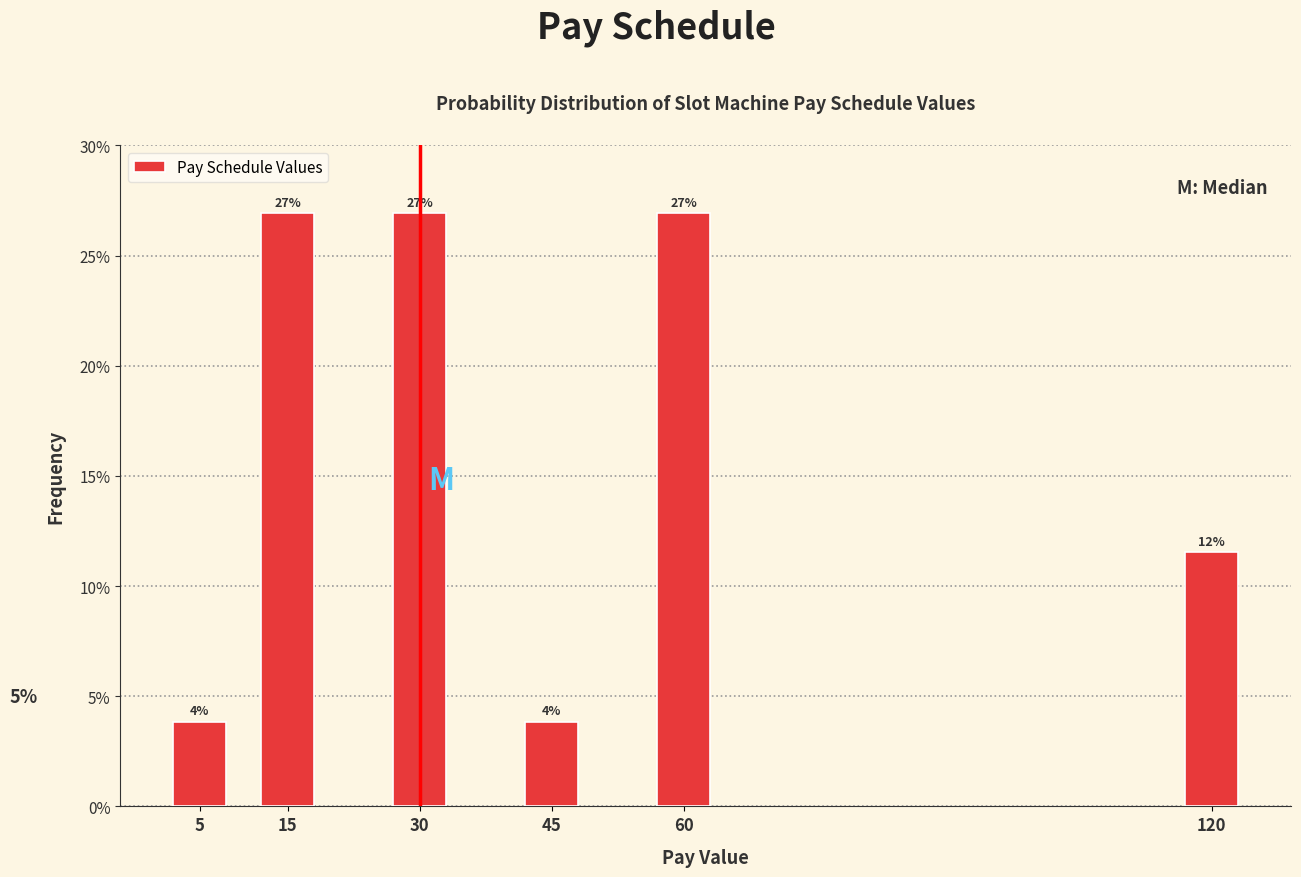

Is it true that the value at 120 is 6.8?

False